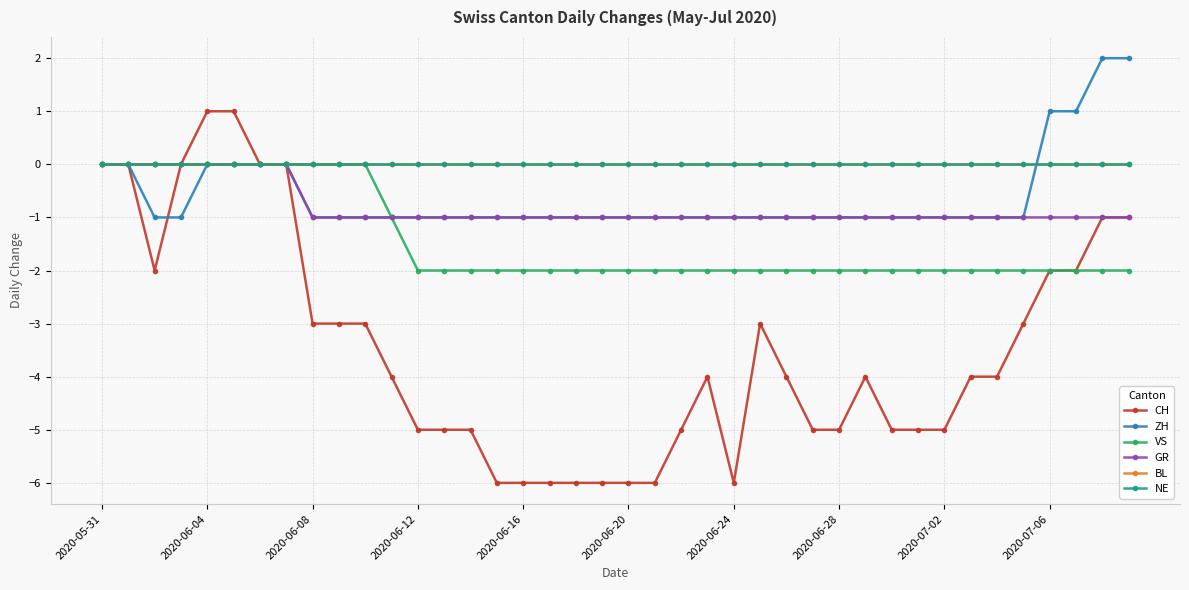

True or false: ZH and GR intersect in this chart.

False